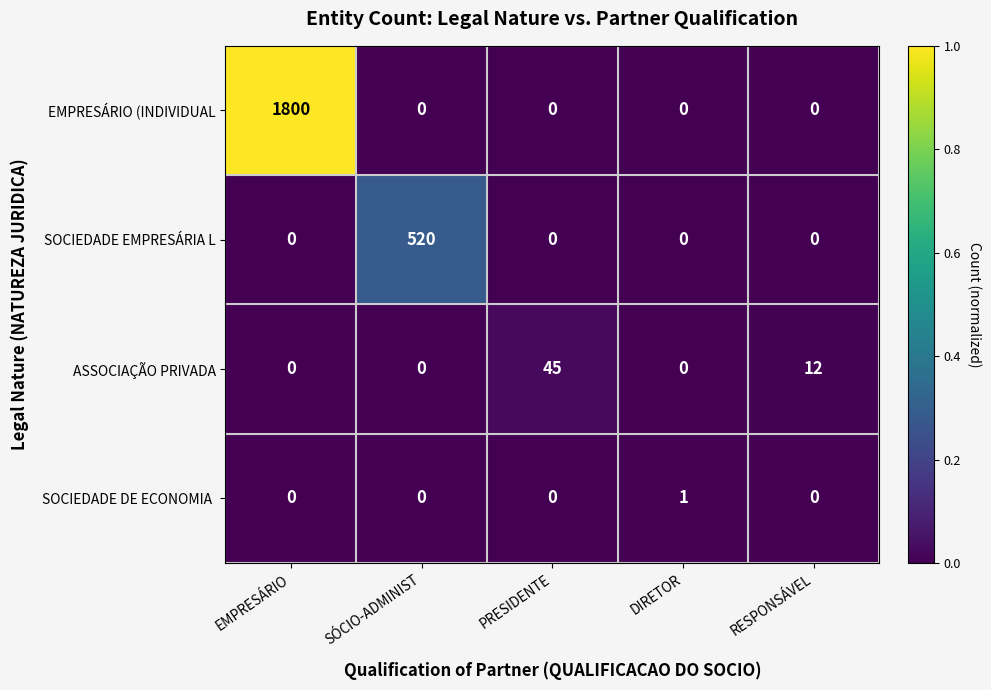

Is it true that SOCIEDADE EMPRESÁRIA L equals 0 at PRESIDENTE?

True